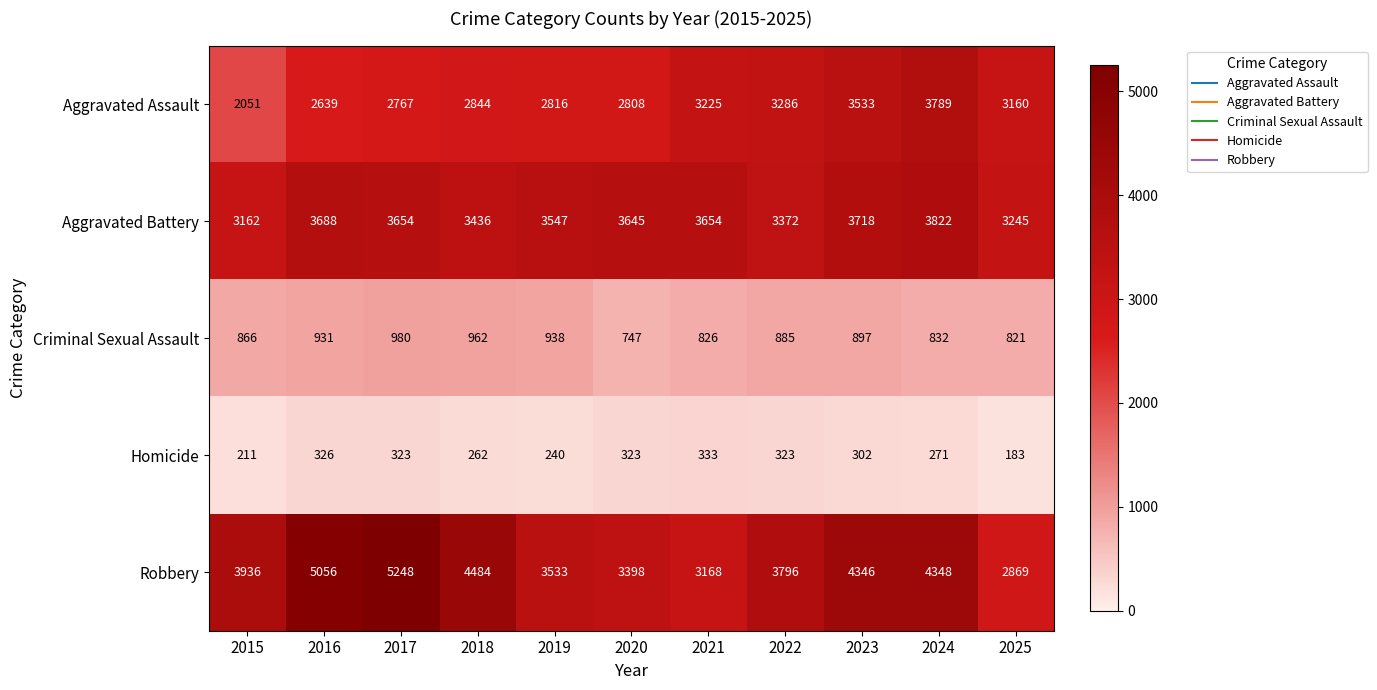

How many data points does each series have?

11